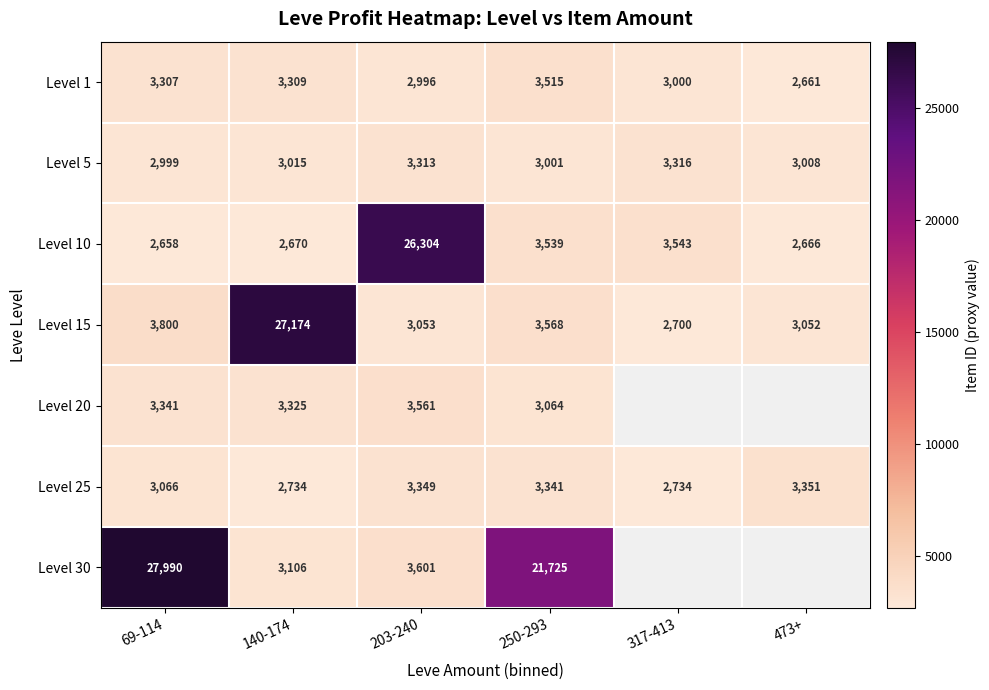

At 69-114, list the series in order from smallest to largest.

Level 10, Level 5, Level 25, Level 1, Level 20, Level 15, Level 30